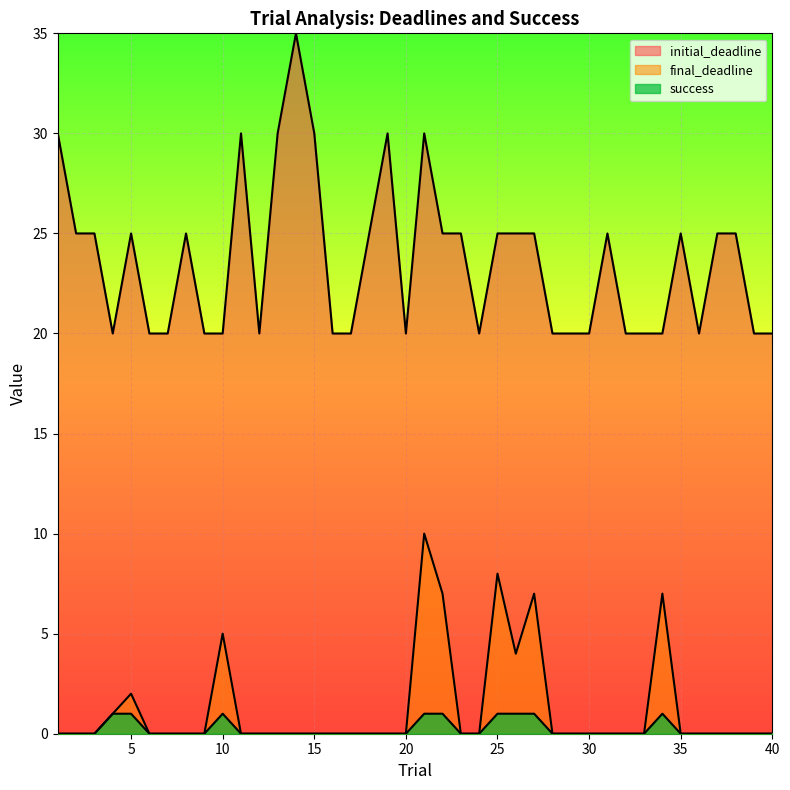

What is the highest value of the success series?

1